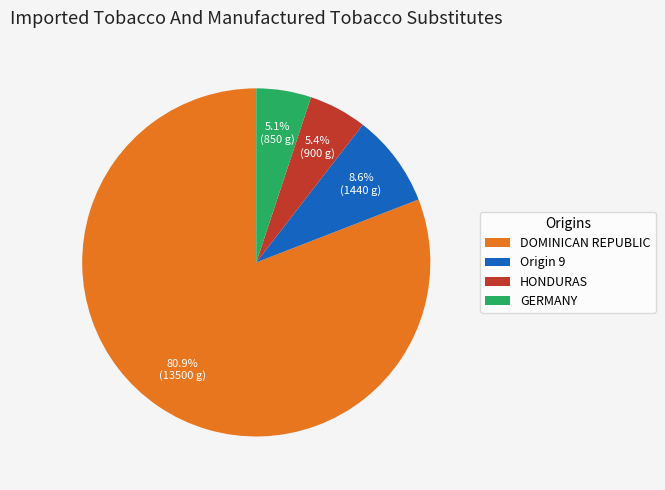

Which category has the biggest portion of the pie?

DOMINICAN REPUBLIC